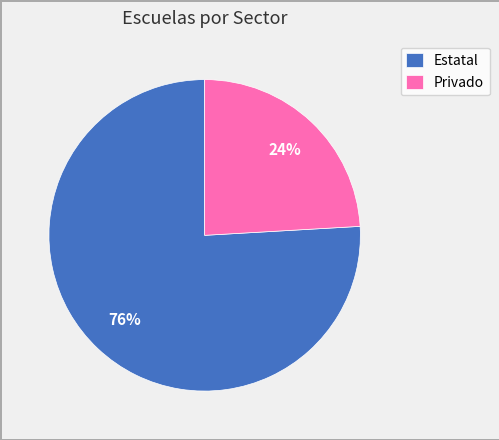

Which has a higher value, Privado or Estatal?

Estatal